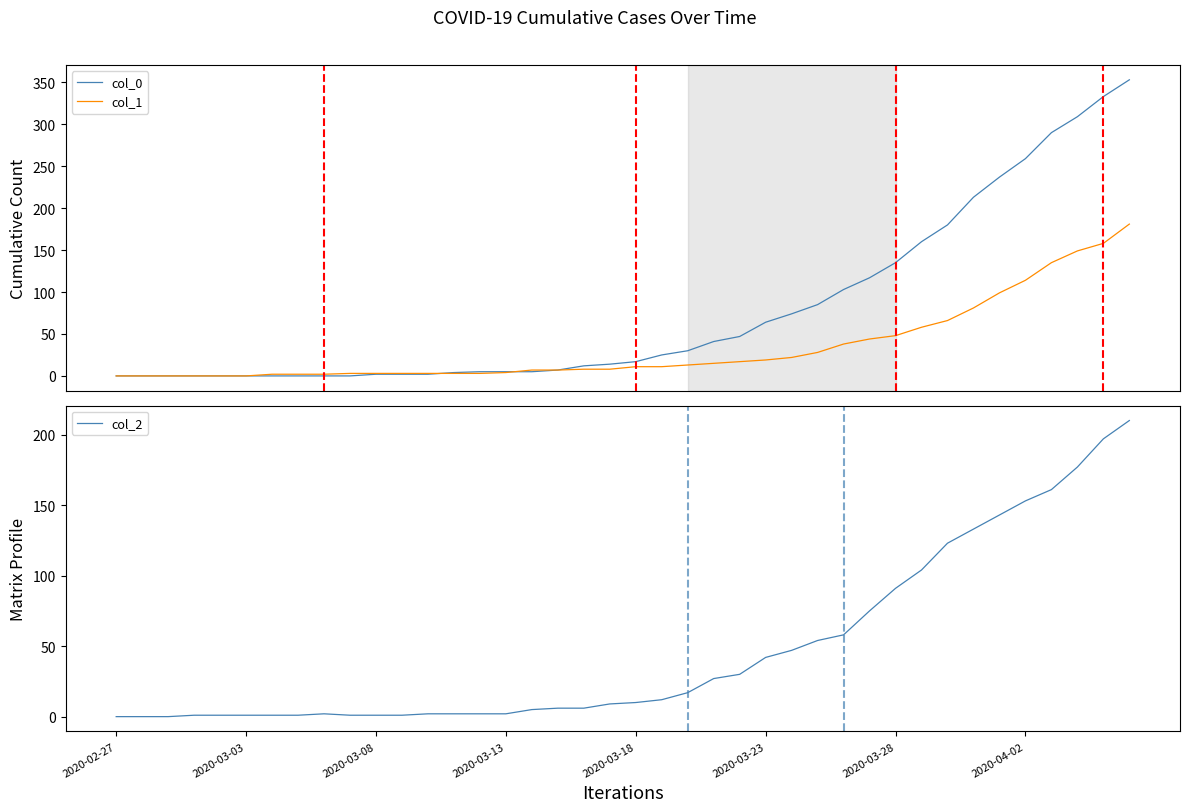

The value of col_2 at 26 is 18. True or false?

False